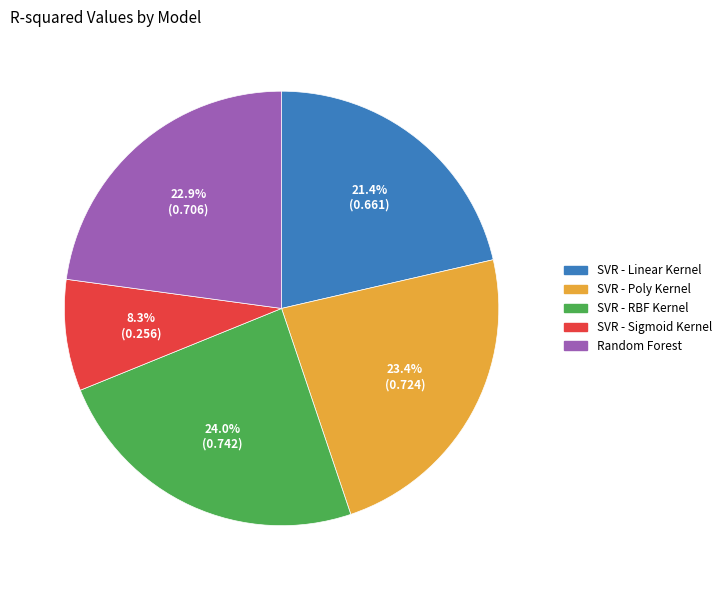

How much of the chart is everything except SVR - Sigmoid Kernel?

91.7%